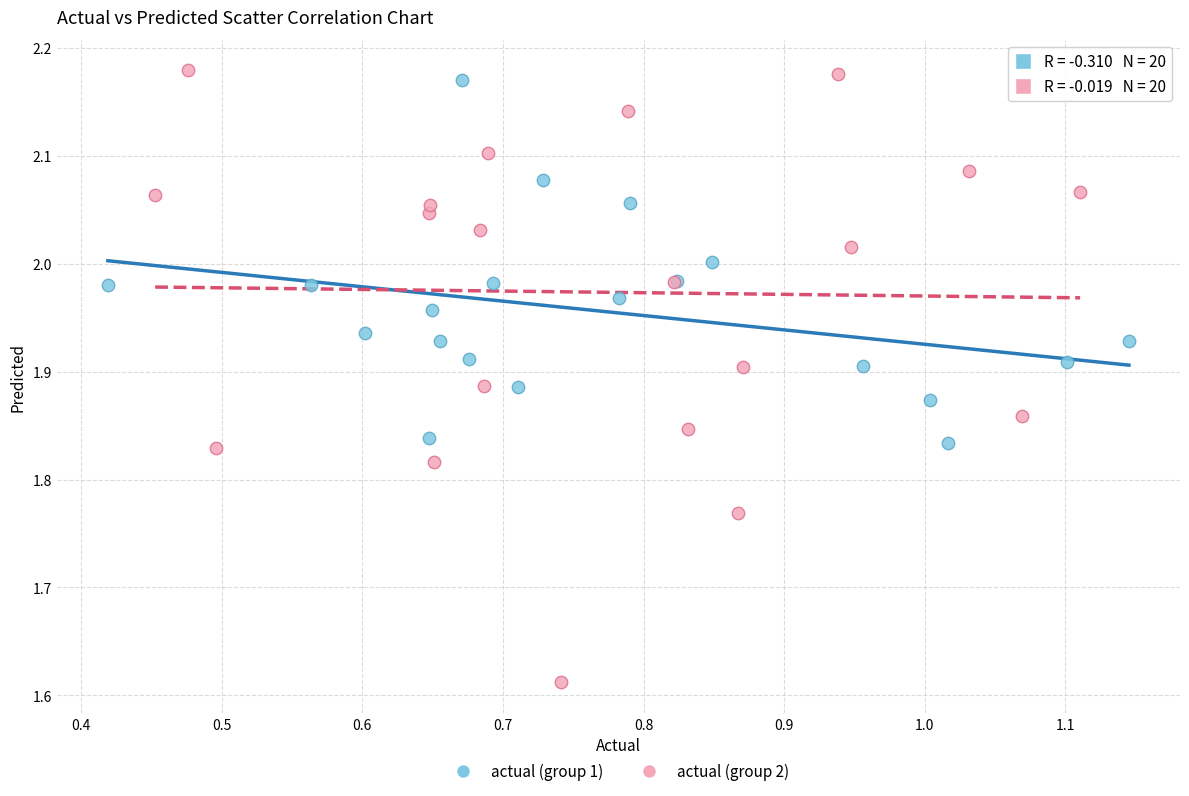

Which series contains the lowest Y value?

actual (group 2)